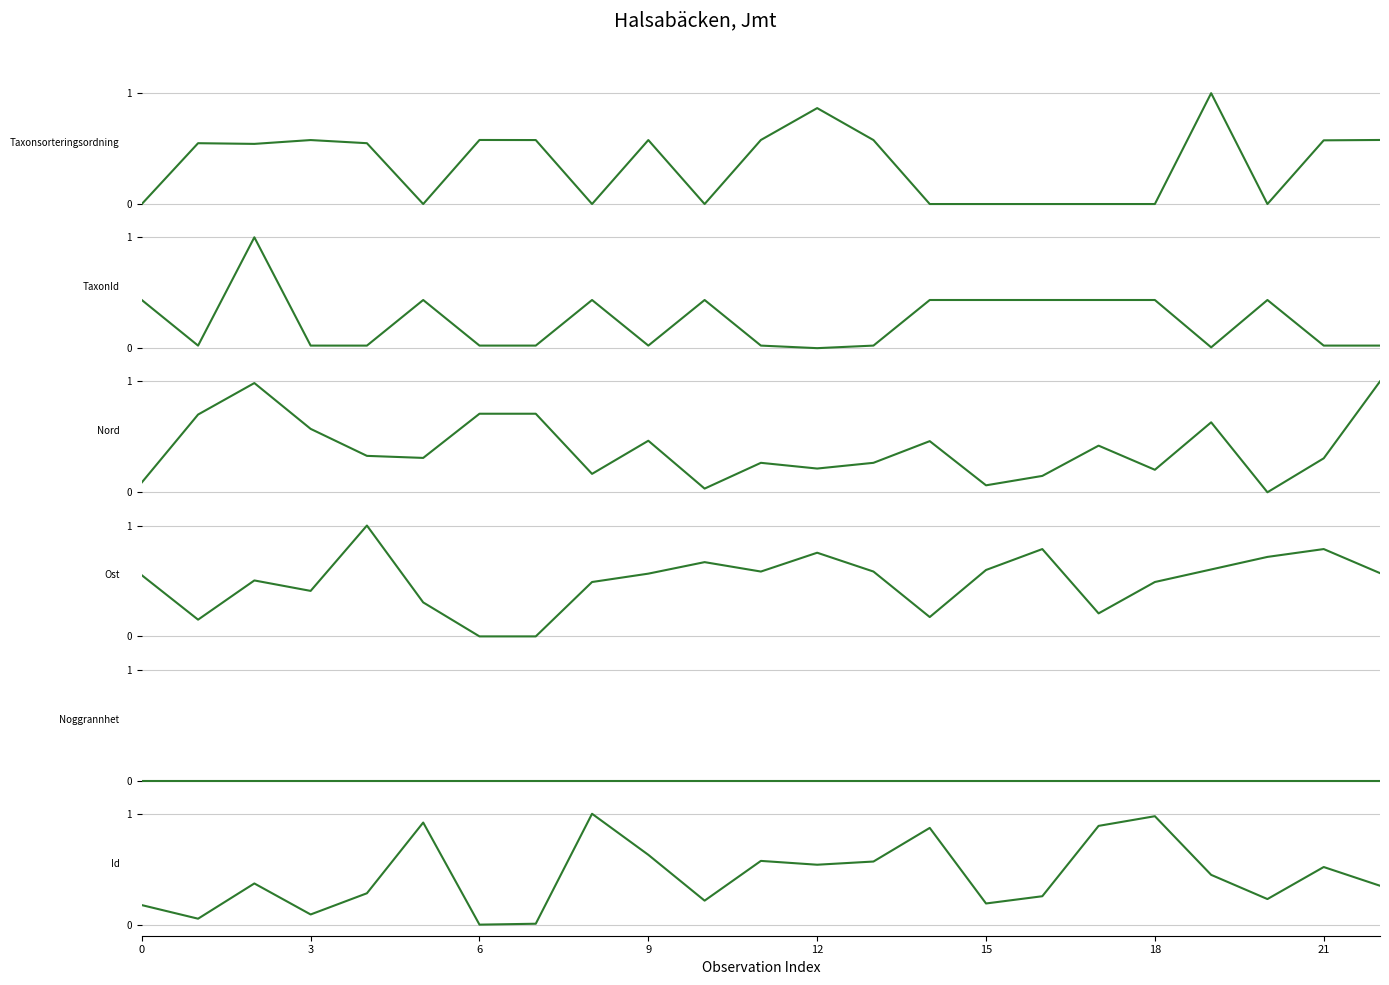

Which series has the largest range (max minus min)?

Taxonsorteringsordning